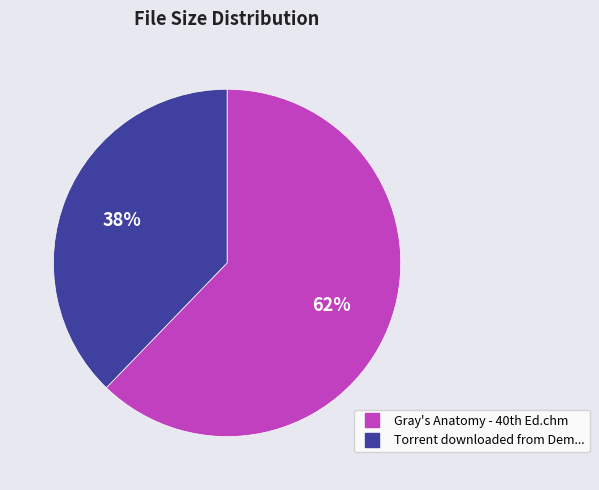

Is there a majority slice in this chart?

Yes